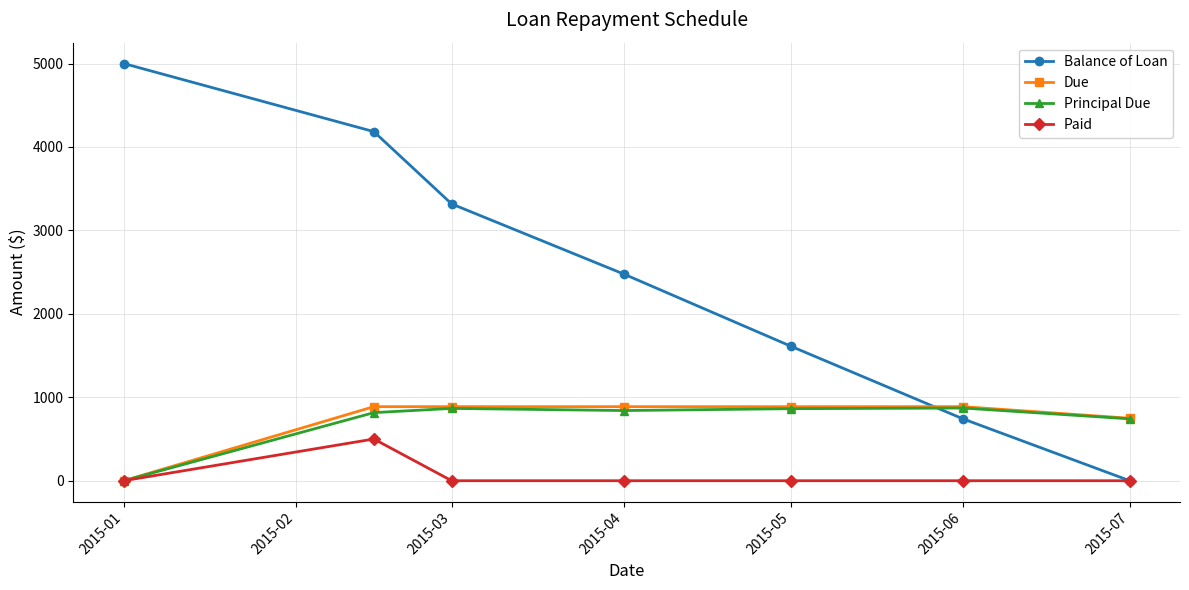

How many values in Balance of Loan are above zero?

6